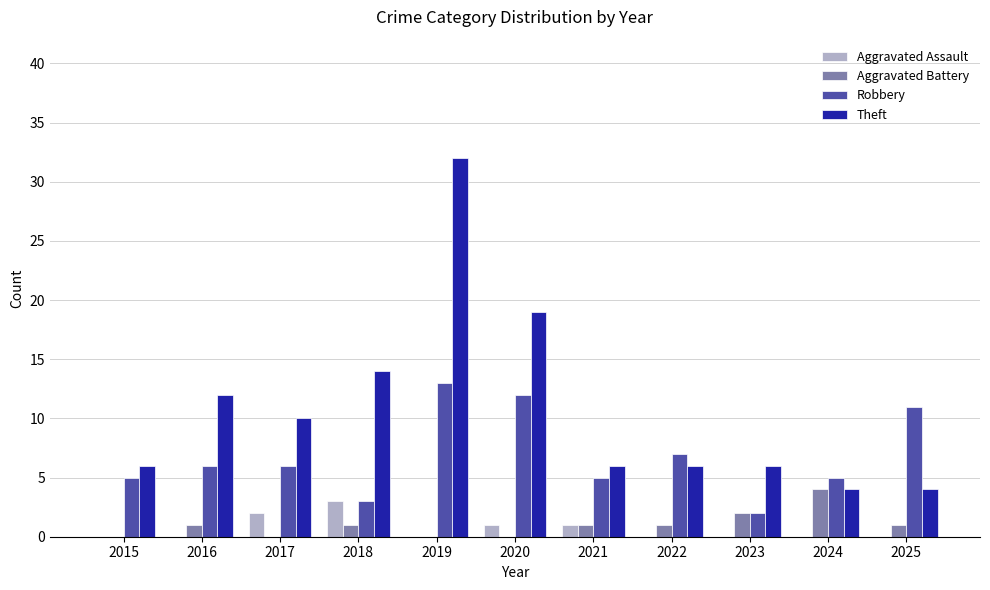

What is the sum of the Aggravated Battery values at 2022 and 2024?

5